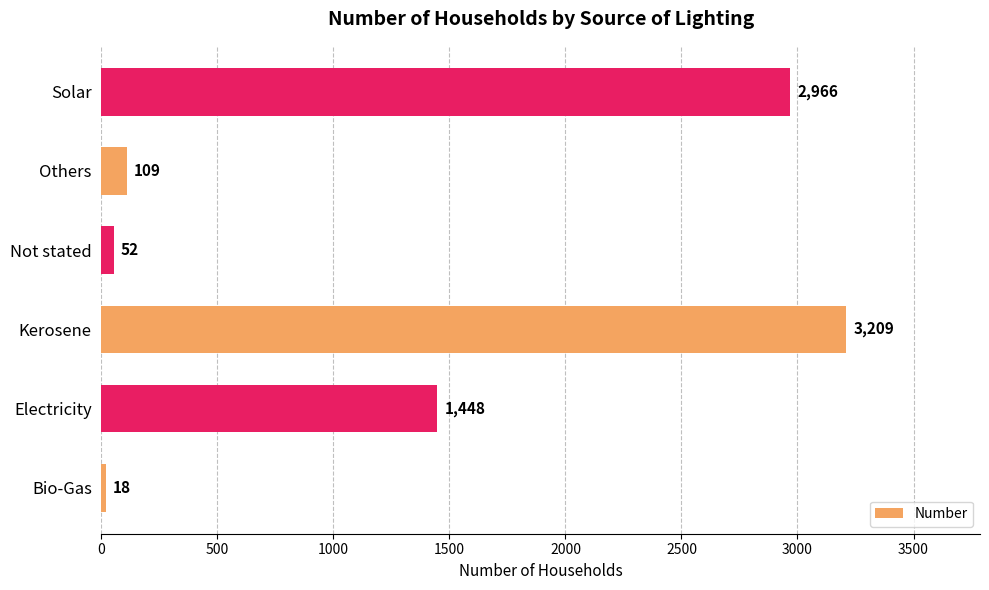

The value at Bio-Gas is 18. True or false?

True